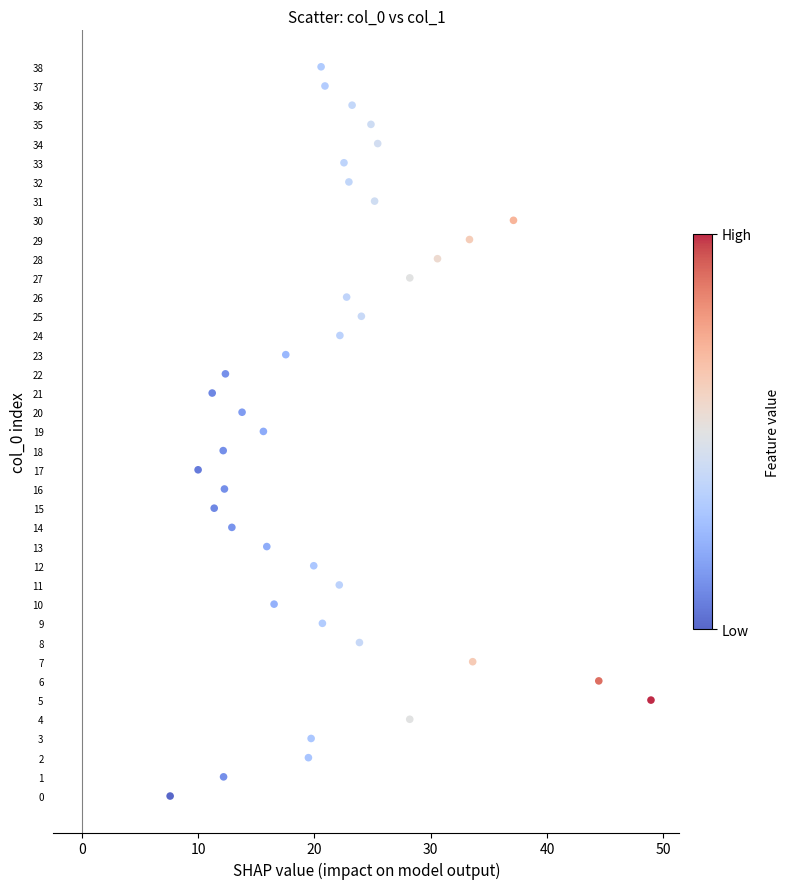

What is the range of Y values (max minus min)?

38